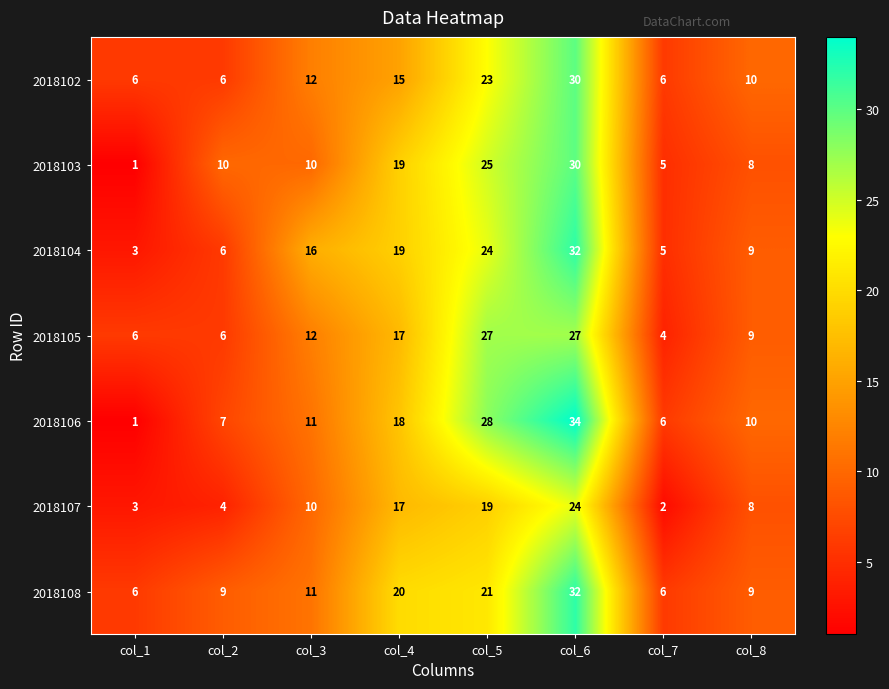

Is it true that 2018102 equals 15 at col_4?

True